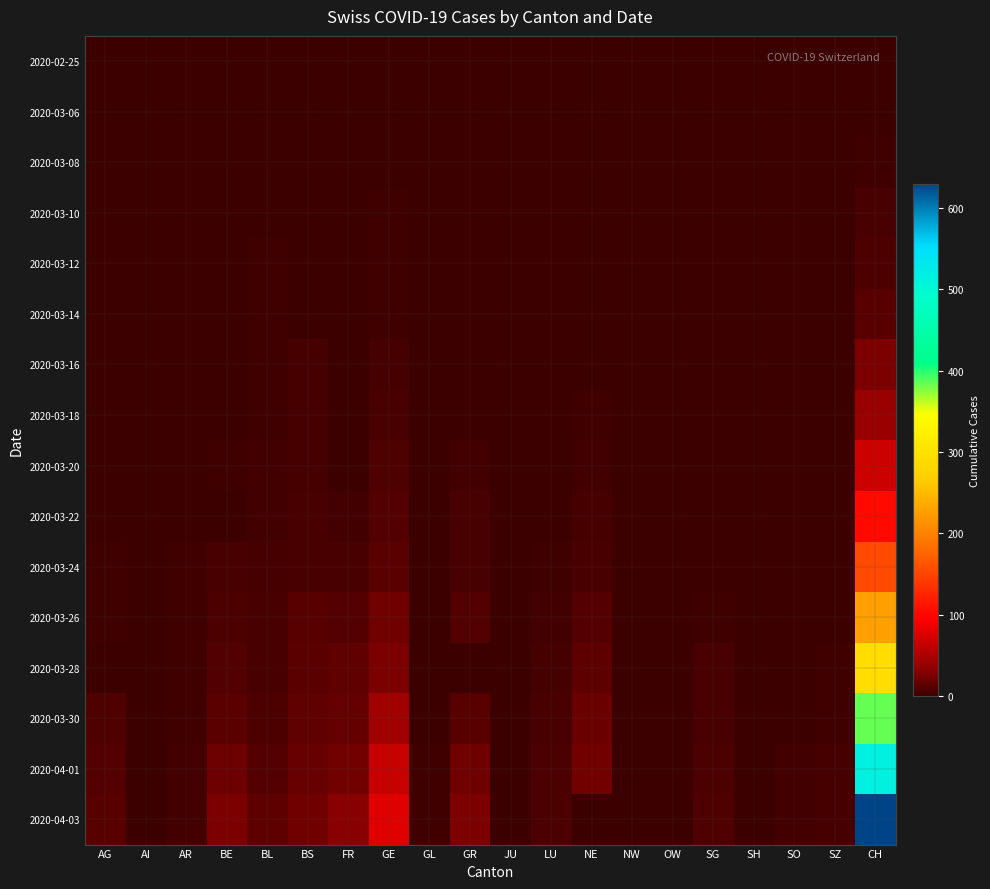

Reading left to right, list all the values displayed in this chart.

2020-02-25: AG=0	AI=0	AR=0	BE=0	BL=0	BS=0	FR=0	GE=0	GL=0	GR=0	JU=0	LU=0	NE=0	NW=0	OW=0	SG=0	SH=0	SO=0	SZ=0	CH=0
2020-03-06: AG=0	AI=0	AR=0	BE=0	BL=0	BS=0	FR=0	GE=0	GL=0	GR=0	JU=0	LU=0	NE=0	NW=0	OW=0	SG=0	SH=0	SO=0	SZ=0	CH=1
2020-03-08: AG=0	AI=0	AR=0	BE=0	BL=1	BS=0	FR=0	GE=0	GL=0	GR=0	JU=0	LU=0	NE=0	NW=0	OW=0	SG=0	SH=0	SO=0	SZ=0	CH=2
2020-03-10: AG=0	AI=0	AR=0	BE=0	BL=1	BS=0	FR=0	GE=2	GL=0	GR=0	JU=0	LU=0	NE=0	NW=0	OW=0	SG=0	SH=0	SO=0	SZ=0	CH=5
2020-03-12: AG=0	AI=0	AR=0	BE=0	BL=2	BS=1	FR=0	GE=2	GL=0	GR=0	JU=0	LU=0	NE=0	NW=0	OW=0	SG=0	SH=0	SO=0	SZ=0	CH=7
2020-03-14: AG=0	AI=0	AR=0	BE=0	BL=2	BS=1	FR=0	GE=2	GL=0	GR=0	JU=0	LU=0	NE=0	NW=0	OW=0	SG=0	SH=0	SO=0	SZ=0	CH=12
2020-03-16: AG=0	AI=0	AR=0	BE=1	BL=2	BS=4	FR=0	GE=4	GL=0	GR=0	JU=0	LU=0	NE=0	NW=0	OW=0	SG=0	SH=0	SO=0	SZ=0	CH=27
2020-03-18: AG=0	AI=0	AR=0	BE=1	BL=2	BS=4	FR=1	GE=6	GL=0	GR=1	JU=0	LU=0	NE=2	NW=0	OW=0	SG=0	SH=0	SO=0	SZ=0	CH=40
2020-03-20: AG=1	AI=0	AR=0	BE=2	BL=3	BS=4	FR=1	GE=8	GL=0	GR=3	JU=0	LU=0	NE=3	NW=0	OW=0	SG=0	SH=0	SO=0	SZ=0	CH=68
2020-03-22: AG=1	AI=0	AR=0	BE=0	BL=3	BS=5	FR=3	GE=10	GL=0	GR=6	JU=0	LU=1	NE=4	NW=0	OW=0	SG=0	SH=0	SO=0	SZ=0	CH=103
2020-03-24: AG=2	AI=0	AR=2	BE=6	BL=4	BS=5	FR=5	GE=13	GL=0	GR=6	JU=0	LU=2	NE=6	NW=0	OW=0	SG=0	SH=0	SO=1	SZ=0	CH=154
2020-03-26: AG=2	AI=0	AR=2	BE=7	BL=5	BS=12	FR=11	GE=22	GL=0	GR=9	JU=0	LU=3	NE=11	NW=0	OW=0	SG=2	SH=0	SO=1	SZ=1	CH=227
2020-03-28: AG=0	AI=0	AR=2	BE=9	BL=6	BS=13	FR=15	GE=27	GL=1	GR=0	JU=0	LU=4	NE=14	NW=0	OW=0	SG=5	SH=0	SO=1	SZ=2	CH=292
2020-03-30: AG=8	AI=0	AR=2	BE=13	BL=7	BS=15	FR=17	GE=43	GL=1	GR=12	JU=0	LU=6	NE=19	NW=0	OW=0	SG=5	SH=0	SO=0	SZ=2	CH=384
2020-04-01: AG=11	AI=0	AR=3	BE=20	BL=11	BS=18	FR=23	GE=65	GL=2	GR=21	JU=0	LU=7	NE=23	NW=0	OW=0	SG=7	SH=1	SO=3	SZ=4	CH=515
2020-04-03: AG=12	AI=0	AR=3	BE=26	BL=14	BS=21	FR=31	GE=78	GL=2	GR=27	JU=0	LU=7	NE=0	NW=0	OW=0	SG=8	SH=1	SO=3	SZ=4	CH=629